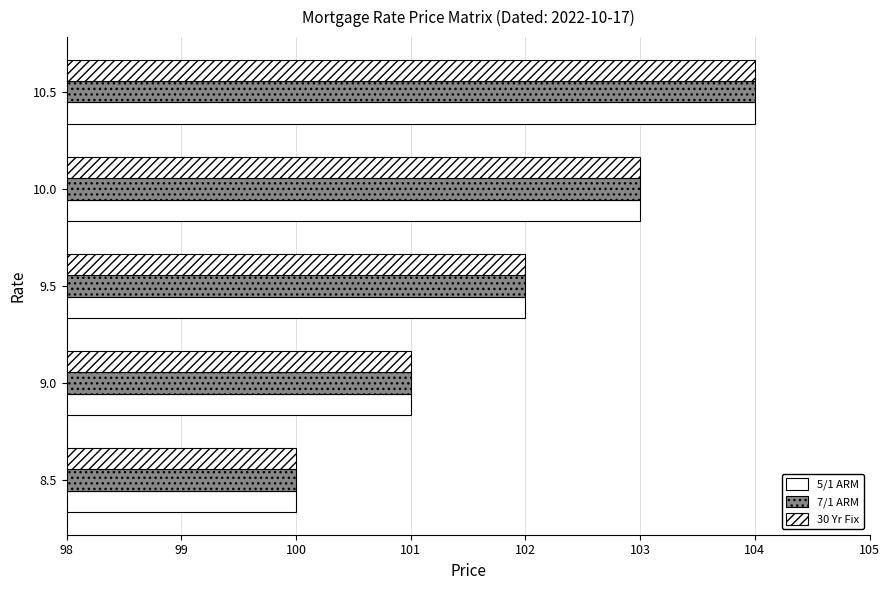

What is the value of the 30 Yr Fix bar at the 1st from the left?

100